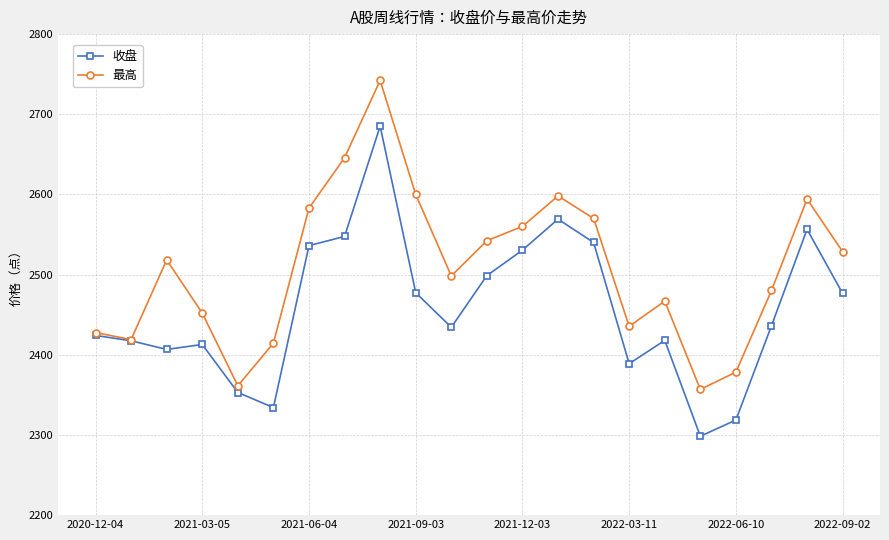

Rank the series by their average value, from lowest to highest.

收盘, 最高